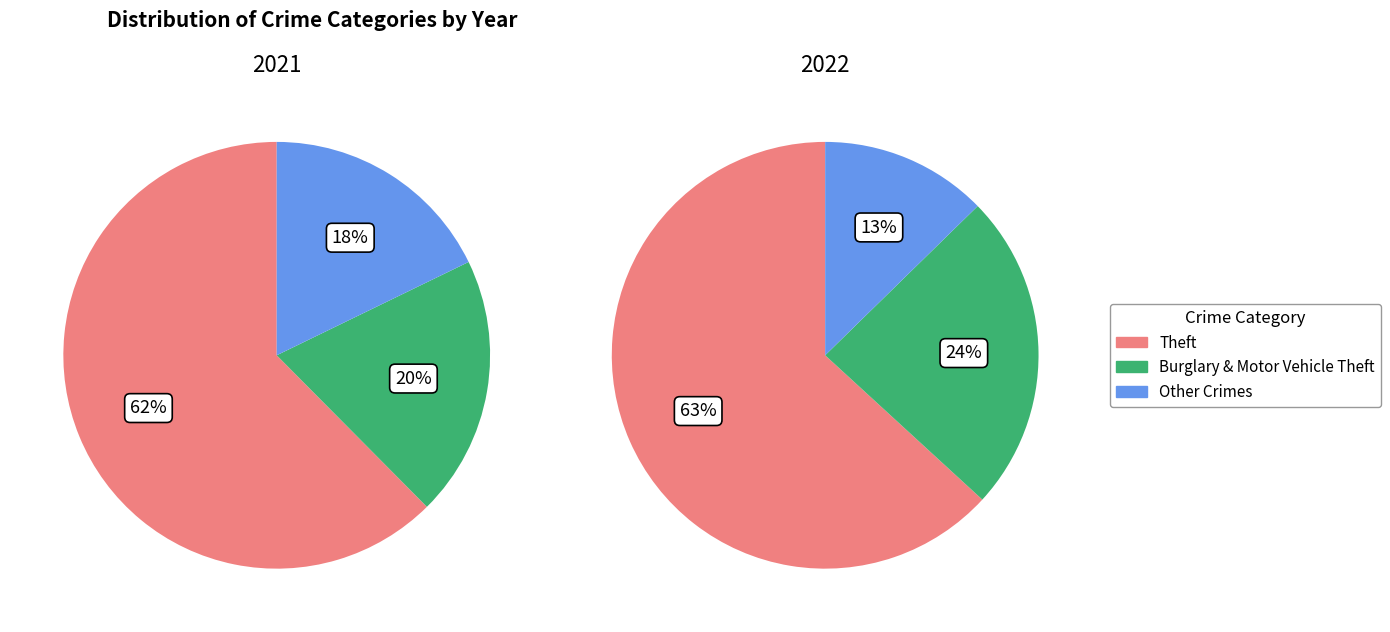

To the nearest percent, what is the difference between the largest and smallest slice percentages?

50%